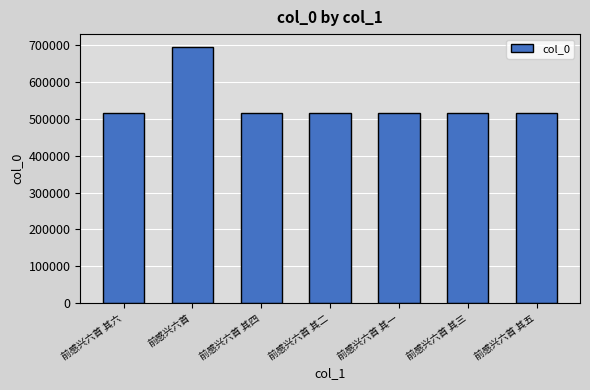

What is the label of the 3rd bar from the right?

前感兴六首 其一